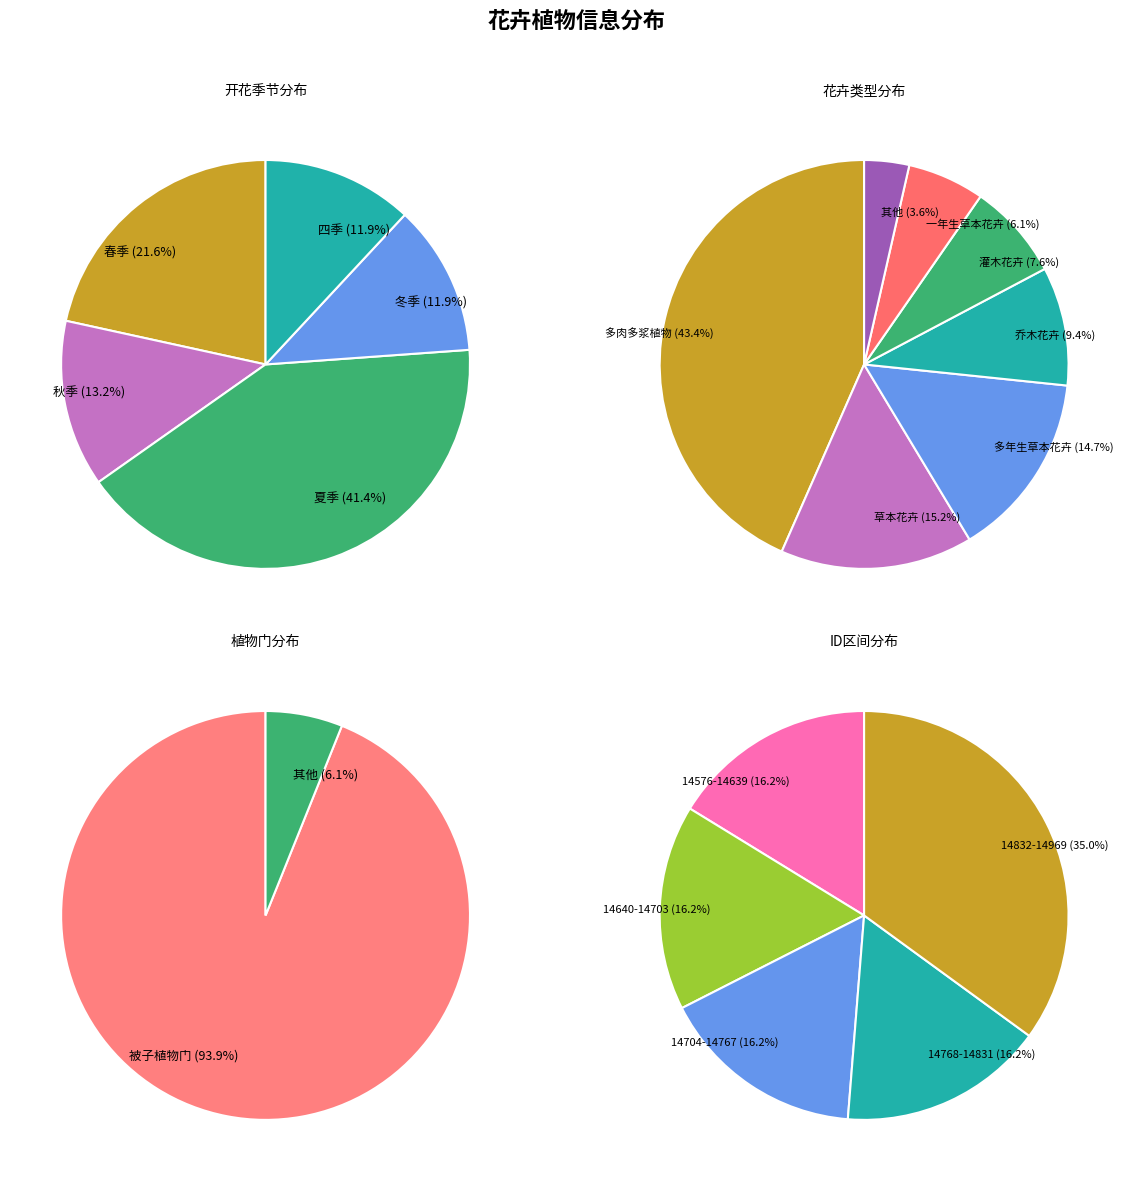

Which category has the smallest portion of the pie?

冬季